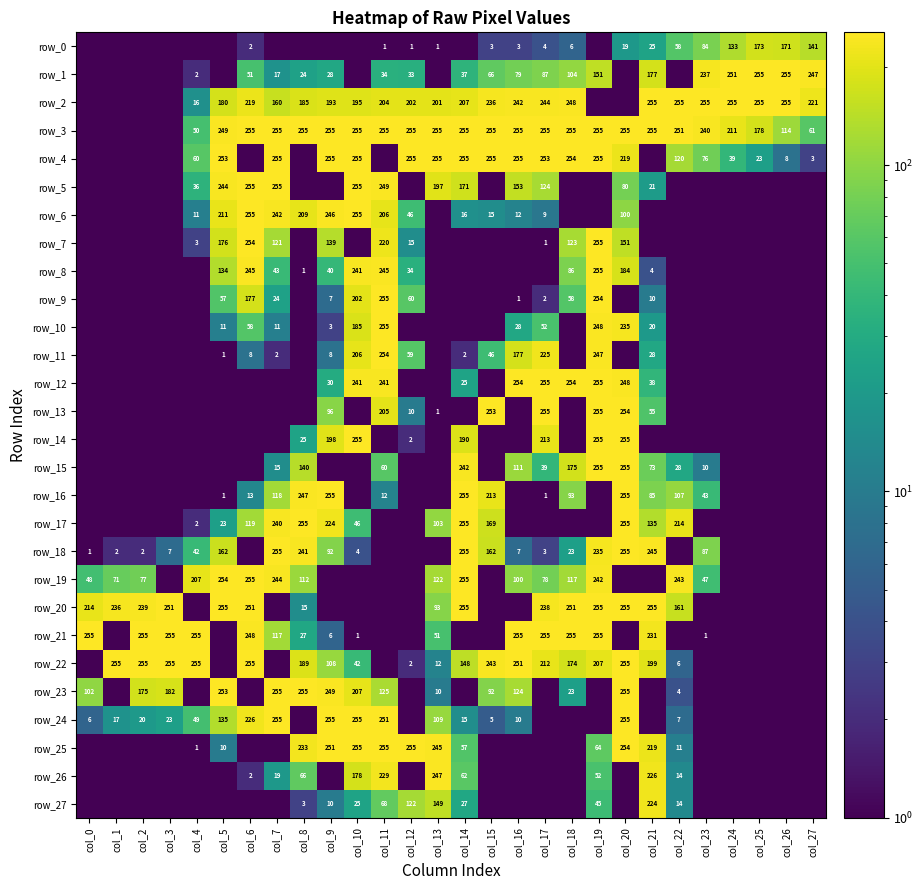

What is the total value across all series at col_22?

1506